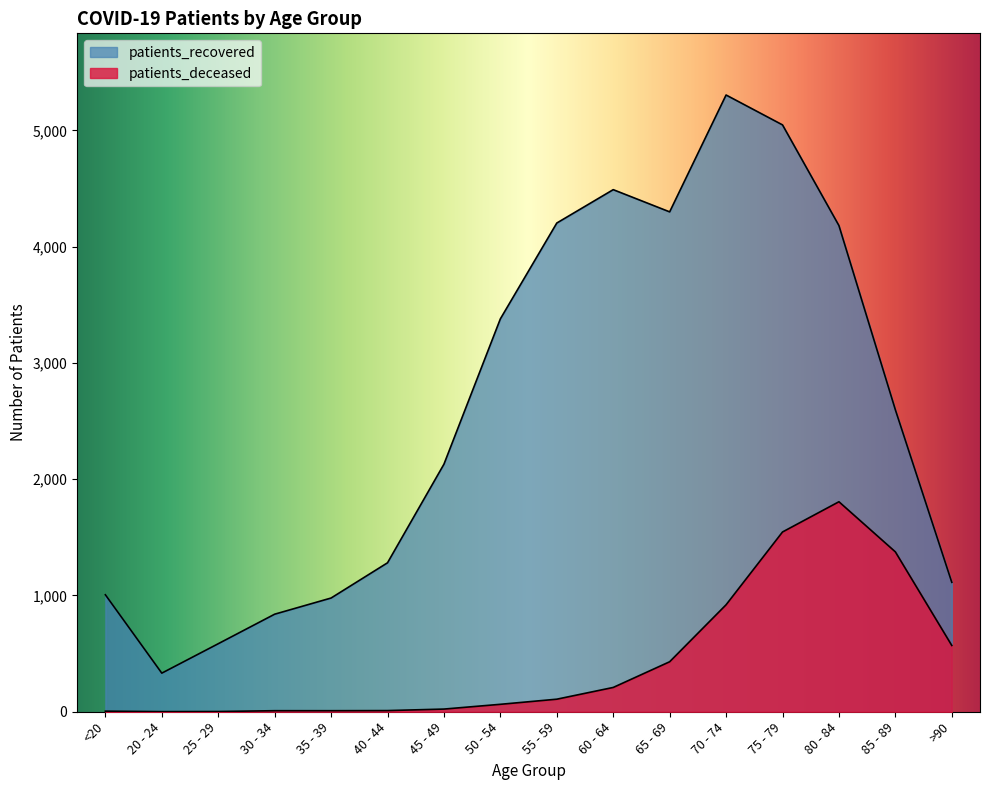

Rank the series by their average value, from highest to lowest.

patients_recovered, patients_deceased